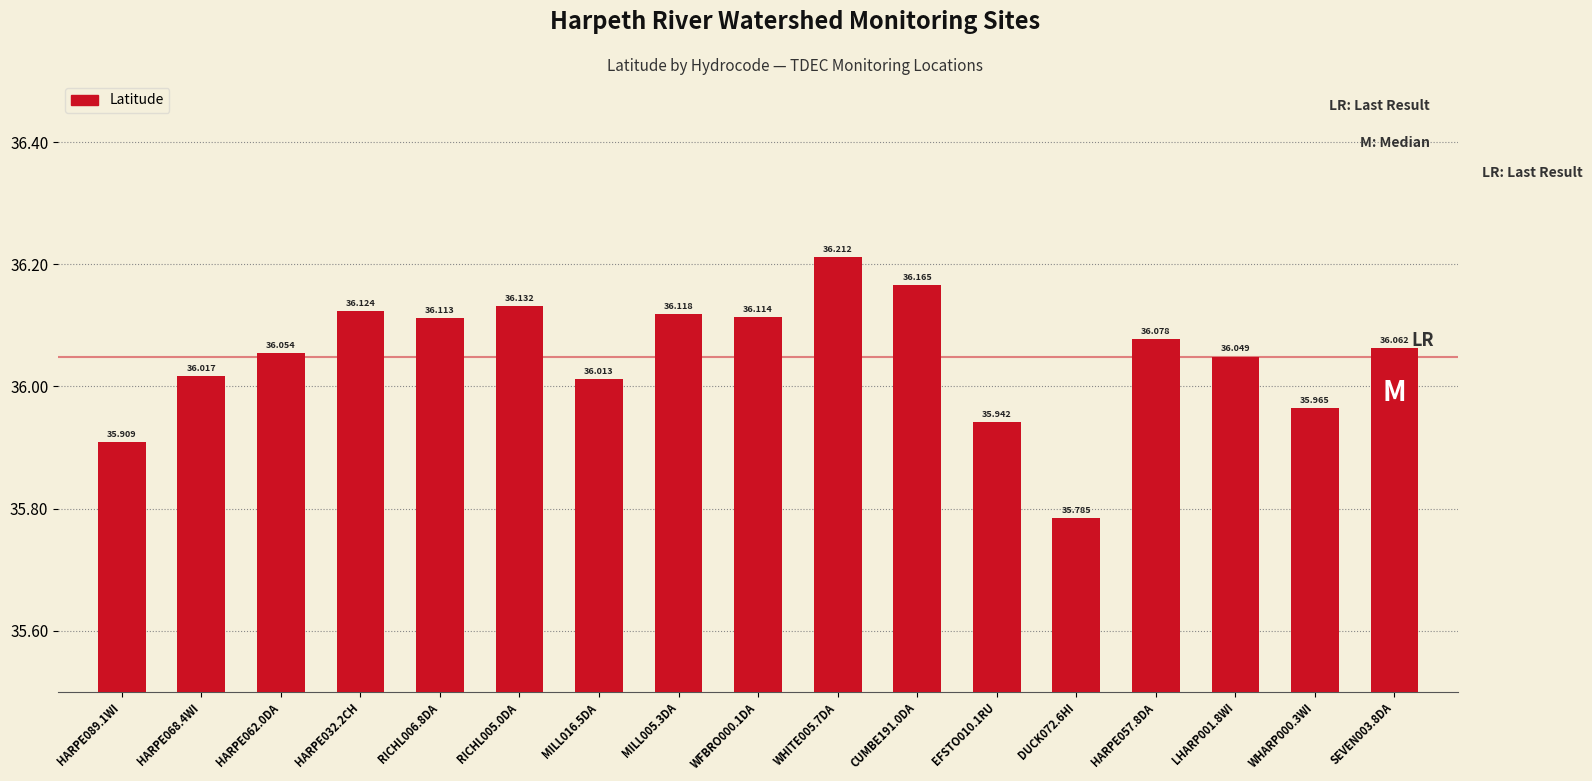

Rank the categories by value from lowest to highest.

DUCK072.6HI, HARPE089.1WI, EFSTO010.1RU, WHARP000.3WI, MILL016.5DA, HARPE068.4WI, LHARP001.8WI, HARPE062.0DA, SEVEN003.8DA, HARPE057.8DA, RICHL006.8DA, WFBRO000.1DA, MILL005.3DA, HARPE032.2CH, RICHL005.0DA, CUMBE191.0DA, WHITE005.7DA